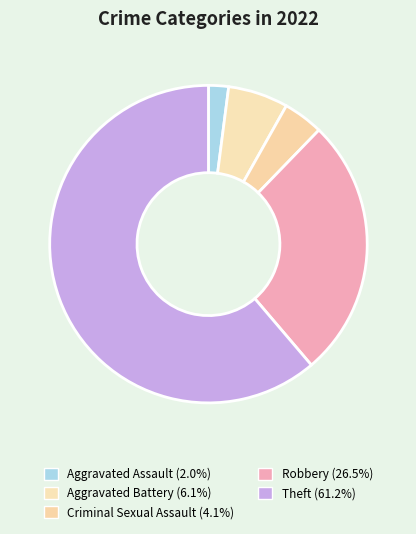

Count the number of slices in the pie.

5